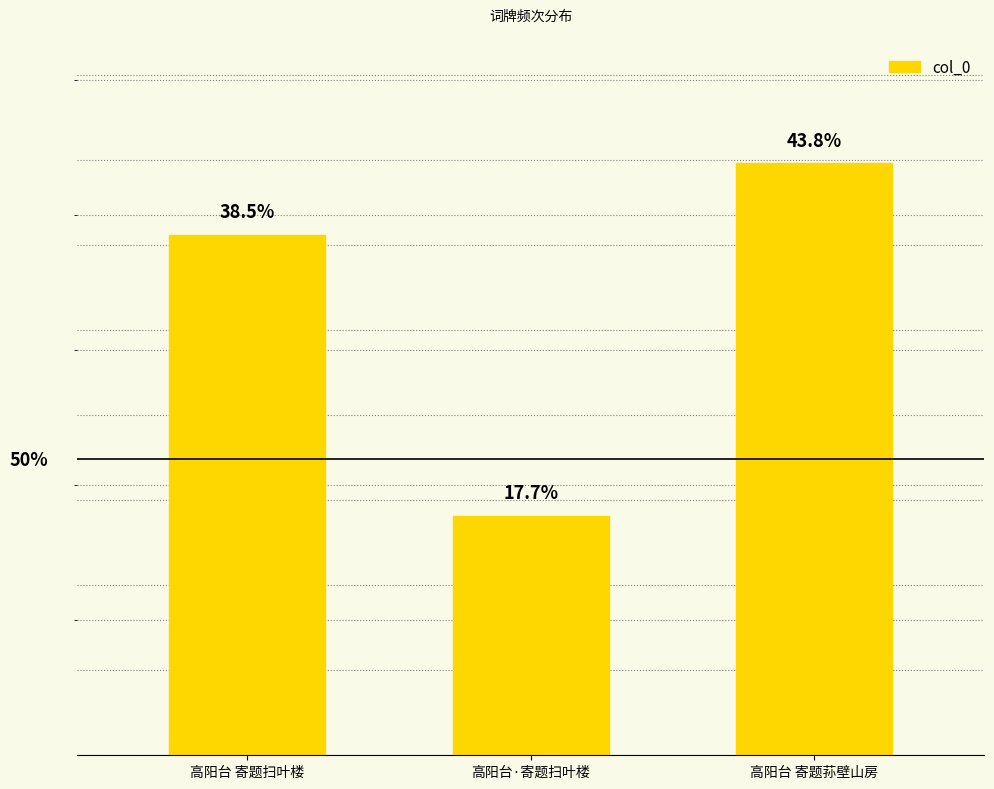

Does the chart contain any negative values?

No